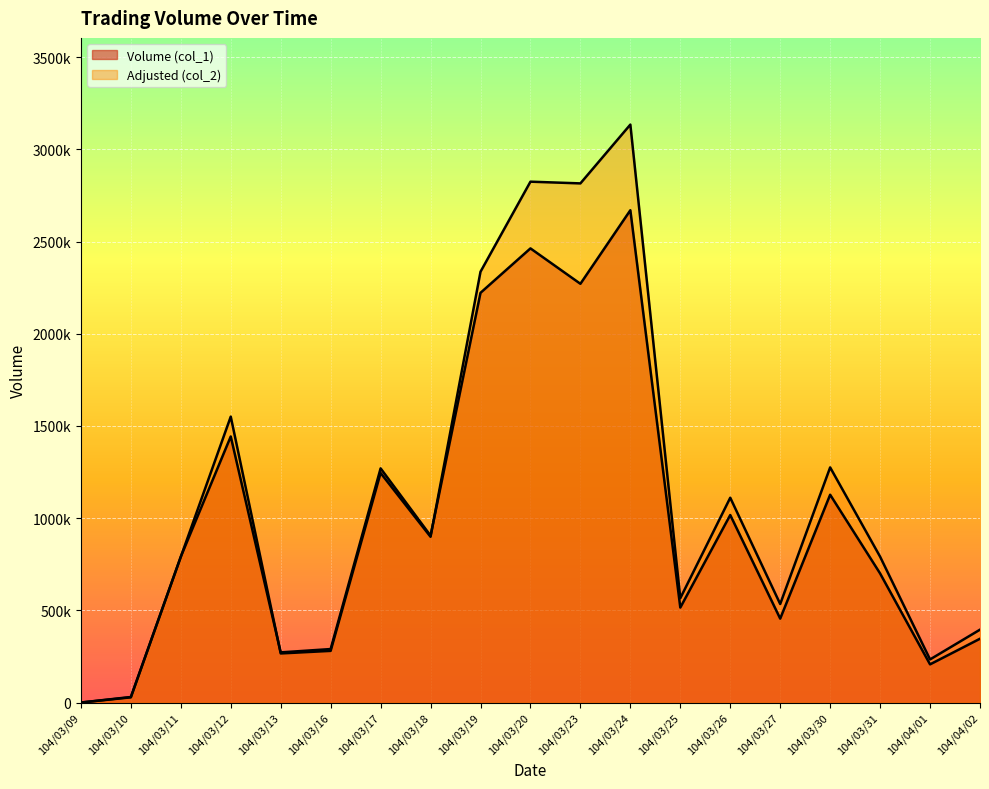

What is the total value across all series at 104/03/16?

570100